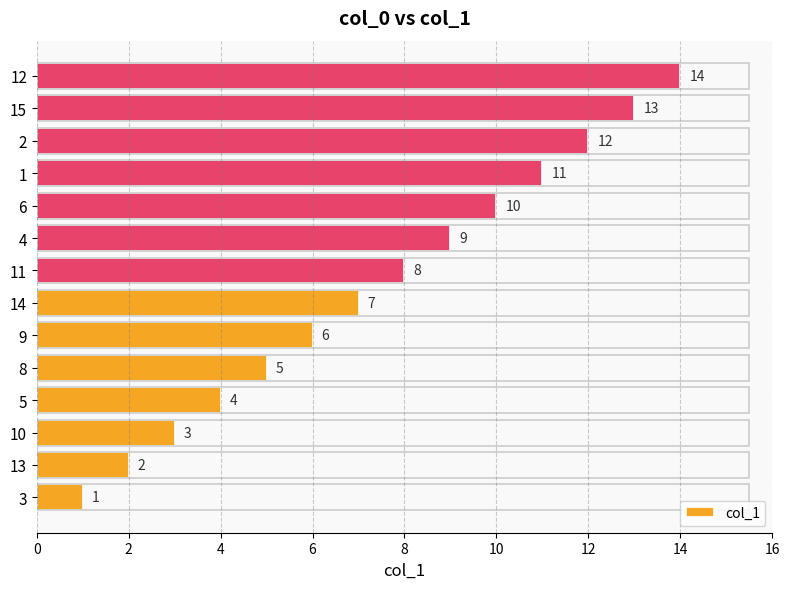

True or false: the data shows 5 at 8.

True